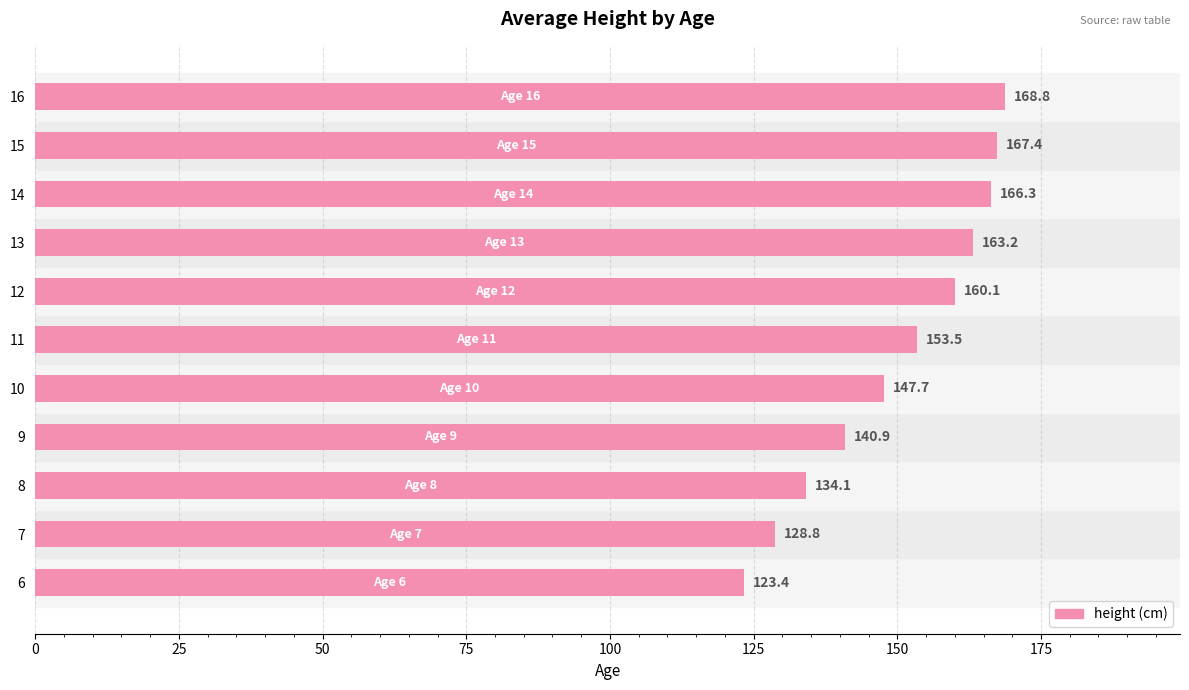

What is the change in value from 9 to 11?

+12.6